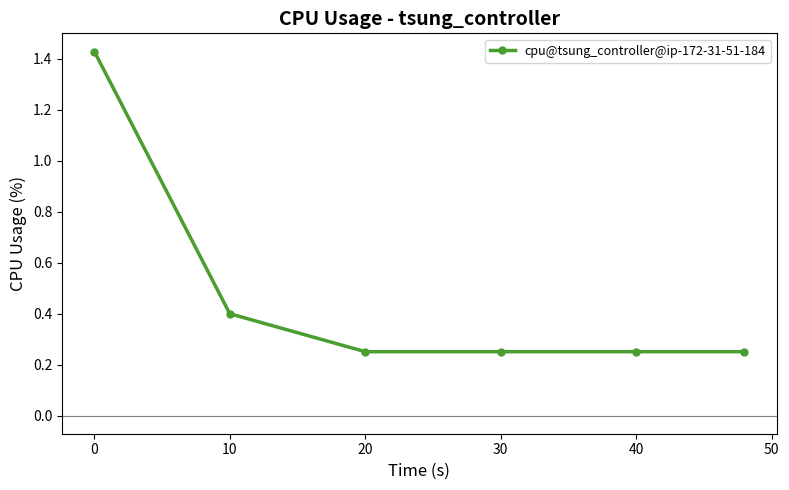

Count the values in the range 0 to 1.

5